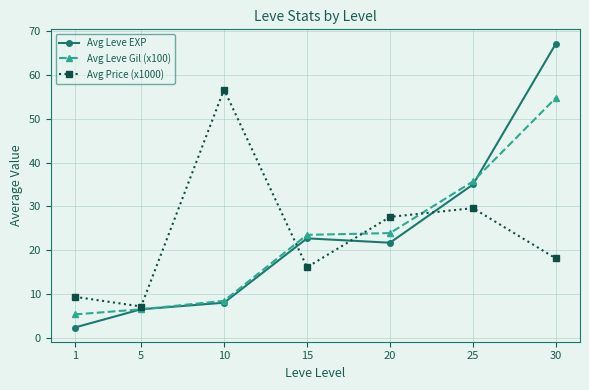

Rank the series by their maximum value, from highest to lowest.

Avg Leve EXP, Avg Price (x1000), Avg Leve Gil (x100)